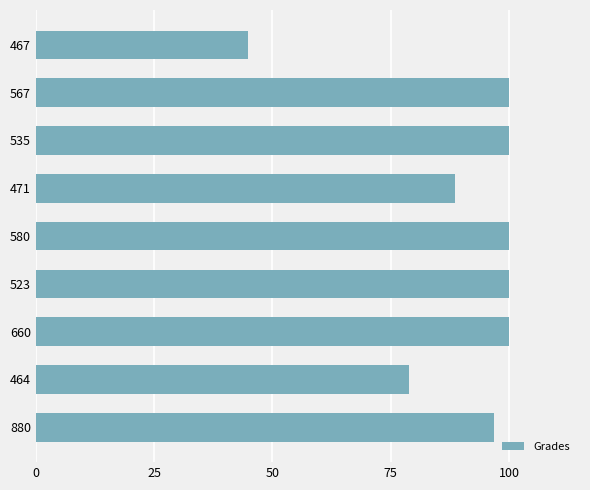

What is the minimum value shown in the chart?

44.9